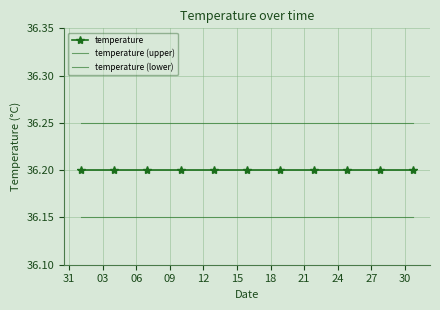

True or false: temperature and temperature (lower) intersect in this chart.

False